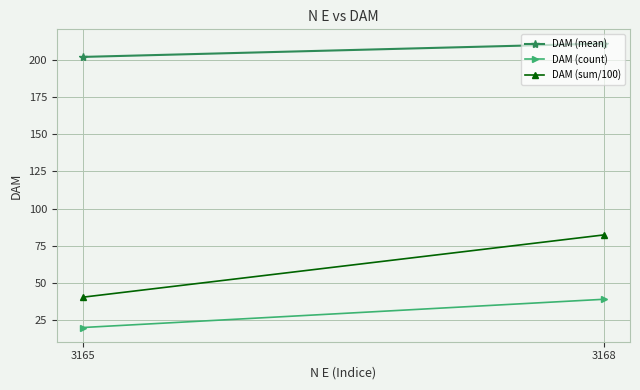

Is it true that DAM (sum/100) equals 82.3 at 3168?

True